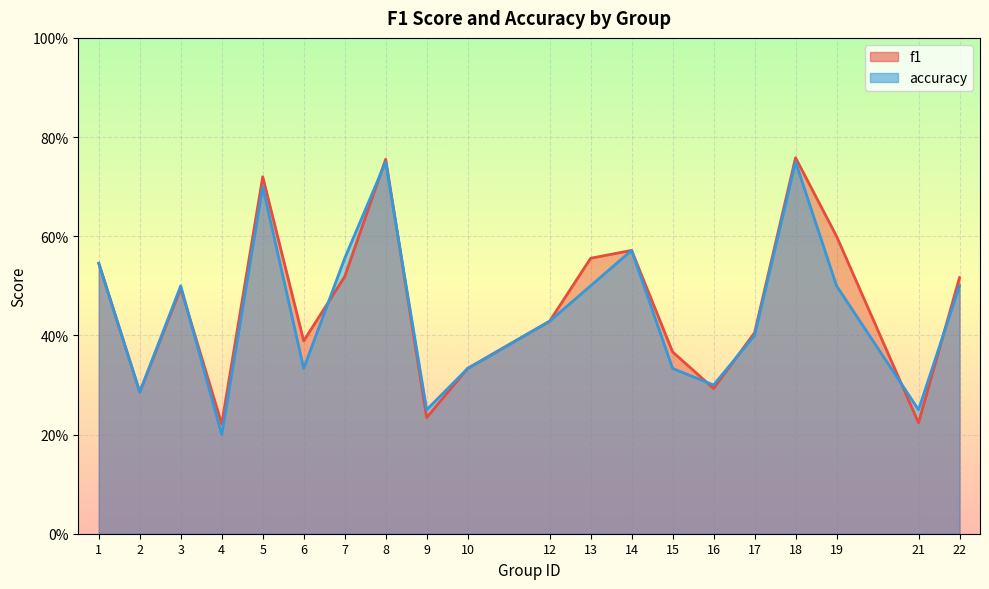

Is the value of f1 at 6 greater than the value of accuracy at 17?

No